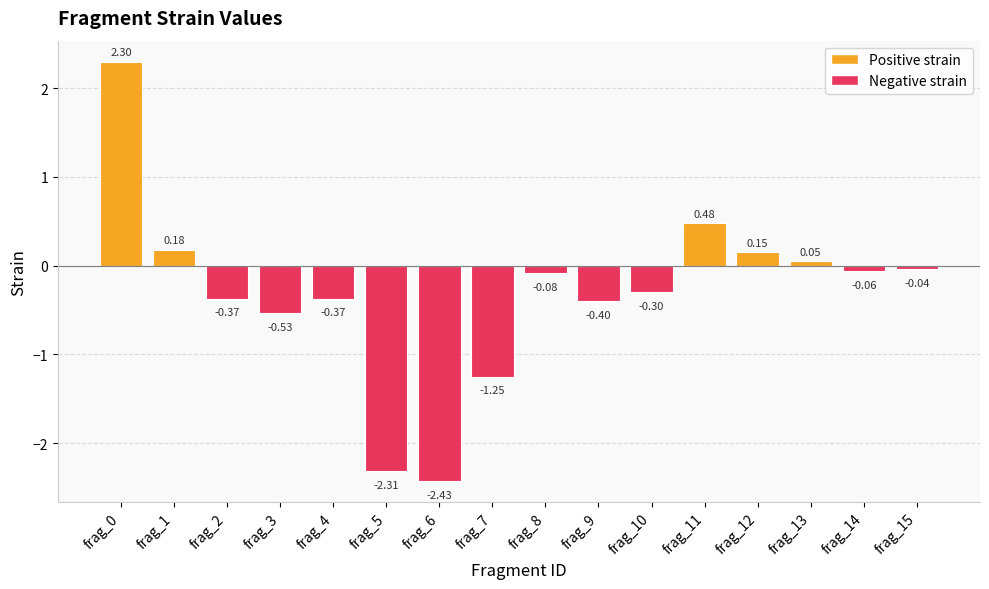

What is the maximum value shown in the chart?

2.3